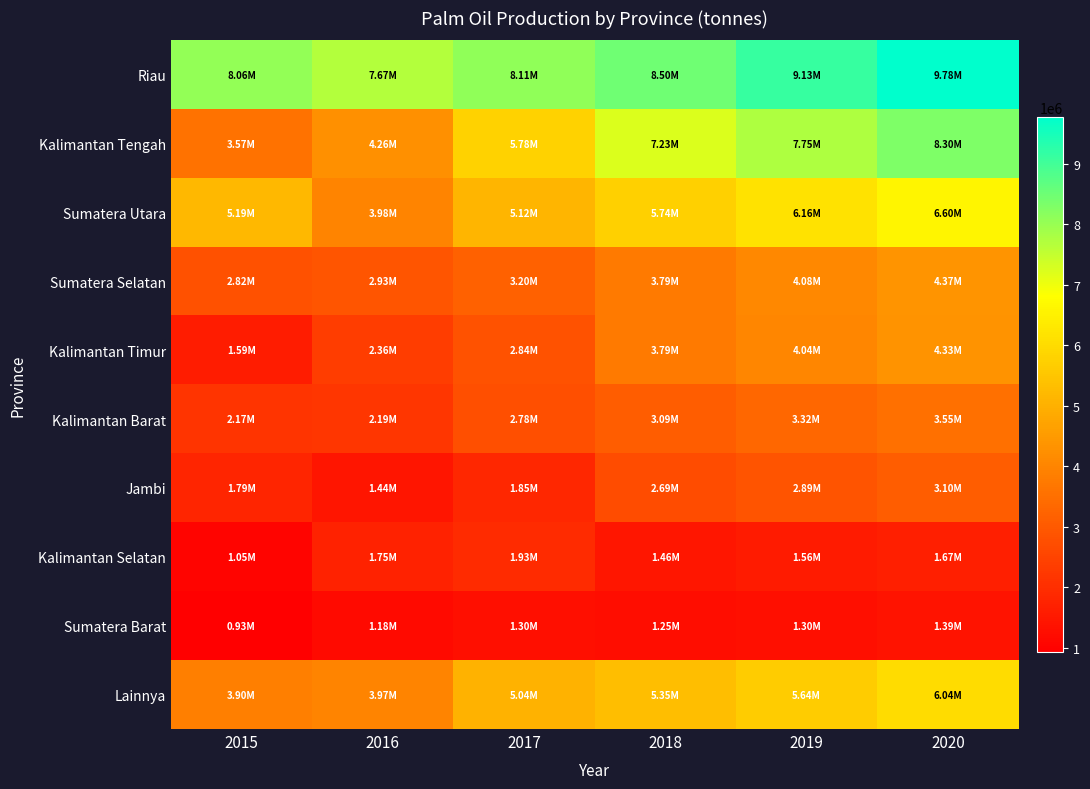

What is the minimum value shown in the chart?

926618